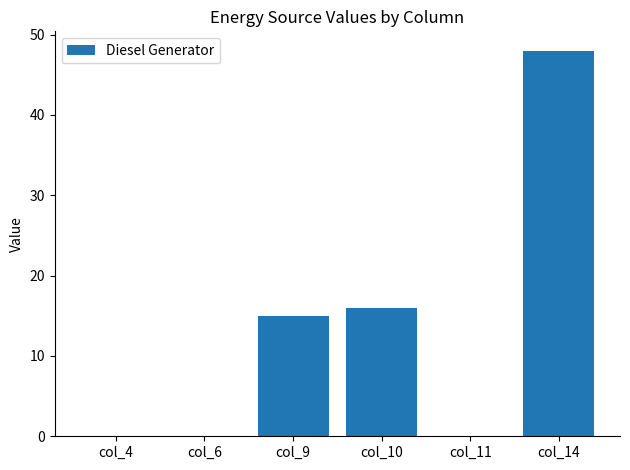

Does the chart contain stacked bars?

No